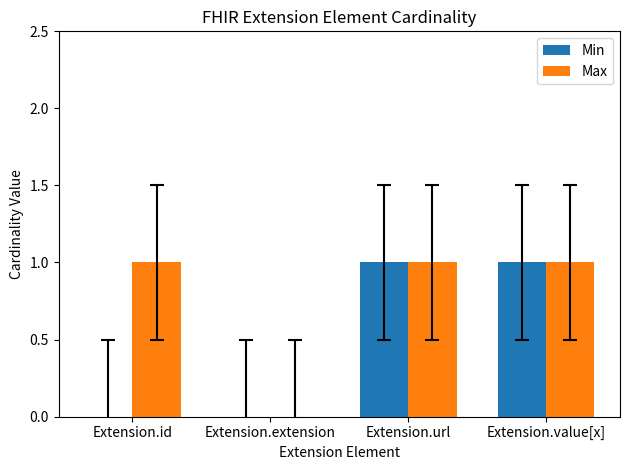

How many groups of bars are there?

4